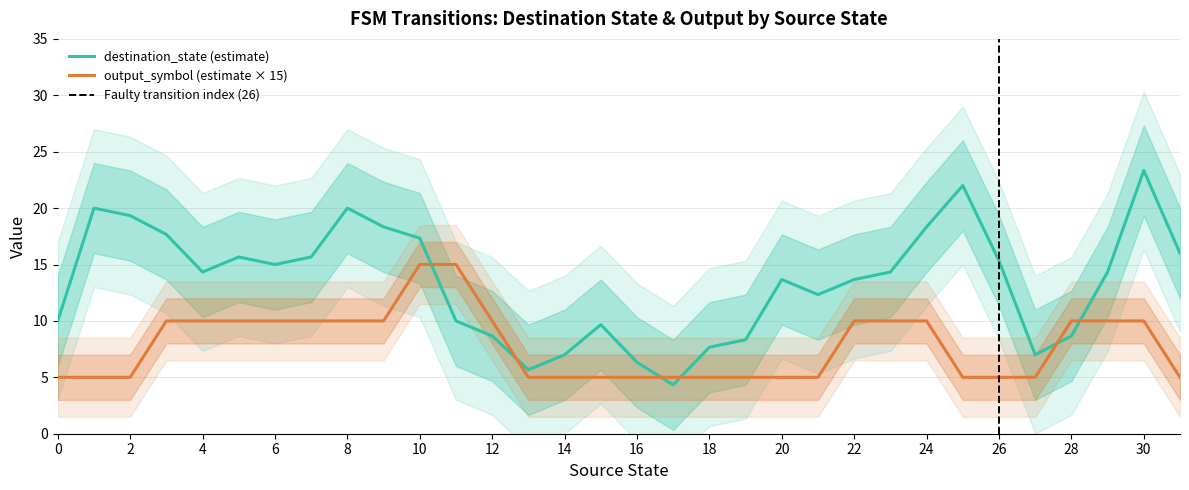

What is the maximum value for output_symbol (estimate × 15)?

15.0